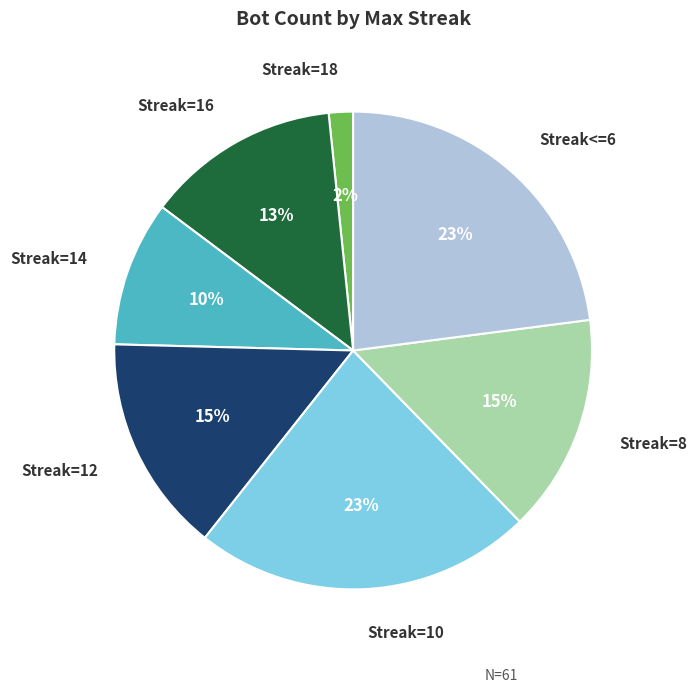

What is the smallest slice in the pie chart?

Streak=18